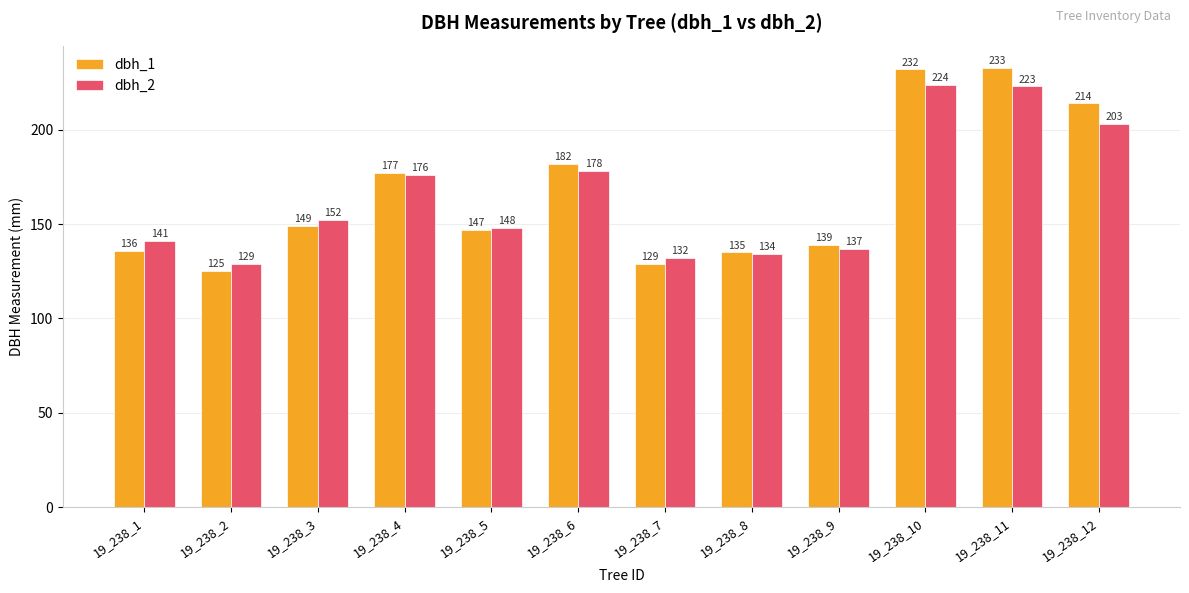

List the series in order of their peak value, lowest first.

dbh_2, dbh_1